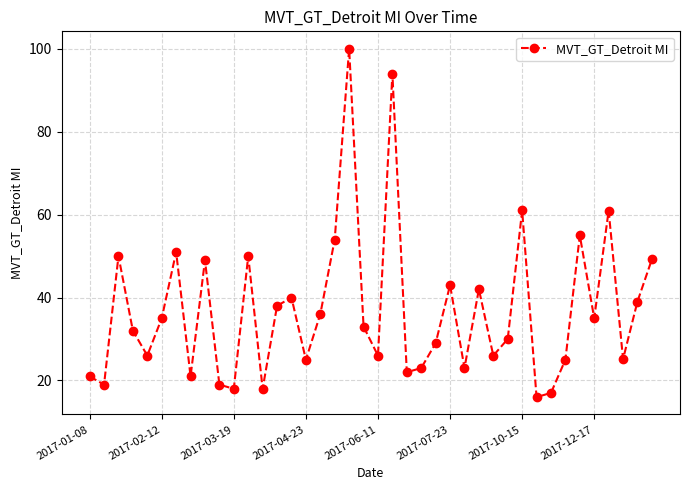

How many interior local valleys (lower than both neighbors) does the data have?

13